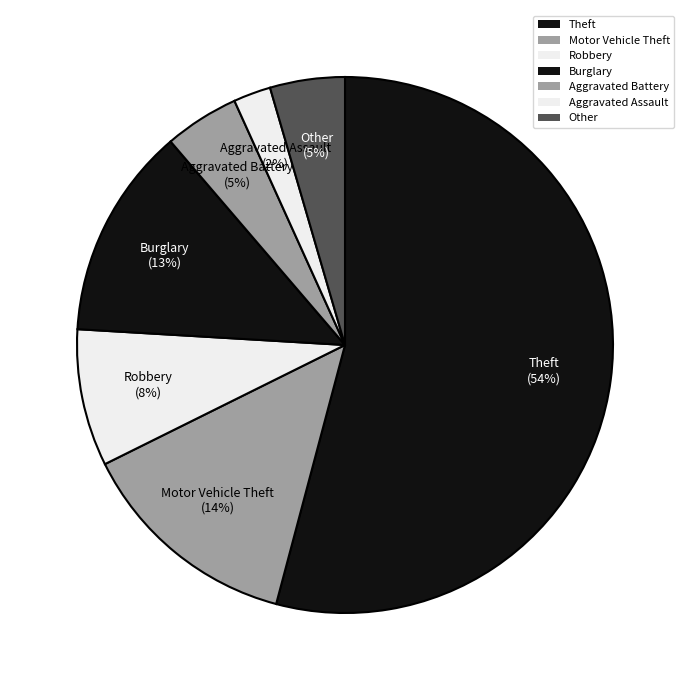

Which slice is the largest?

Theft